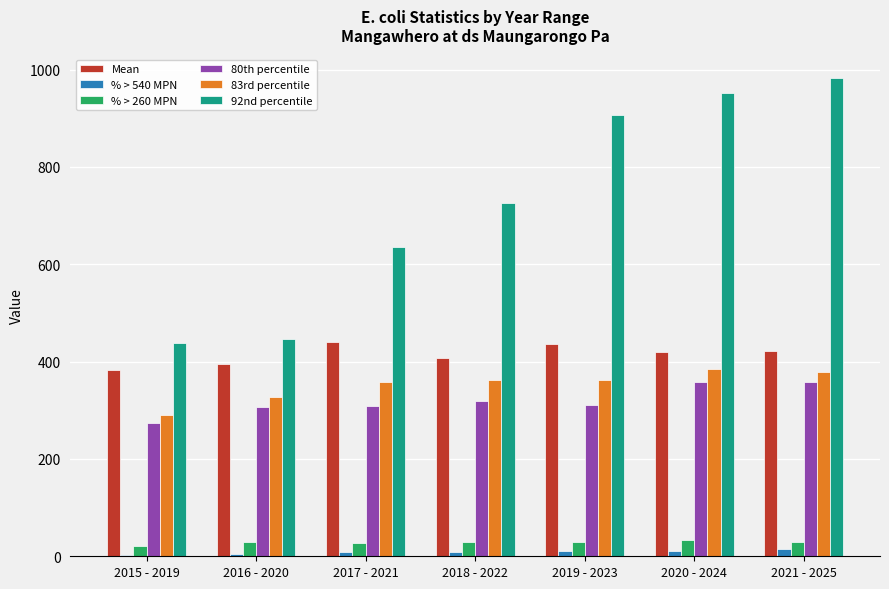

What is the difference between the second highest and minimum values in the % > 260 MPN series?

8.1